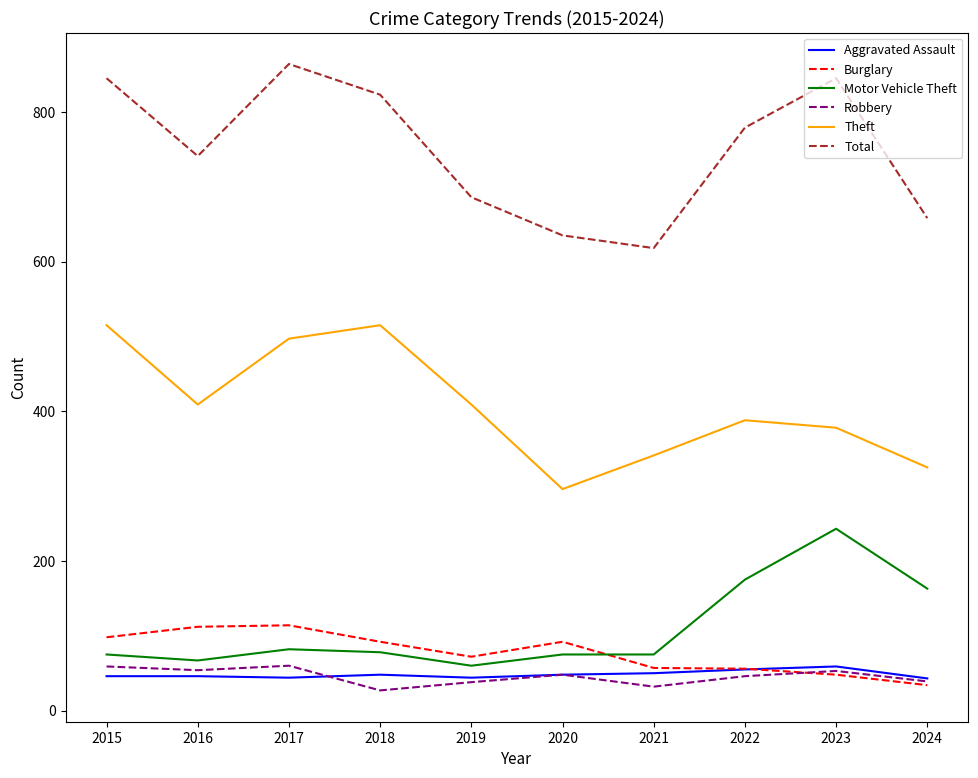

The Theft series shows 113 at 2022. True or false?

False